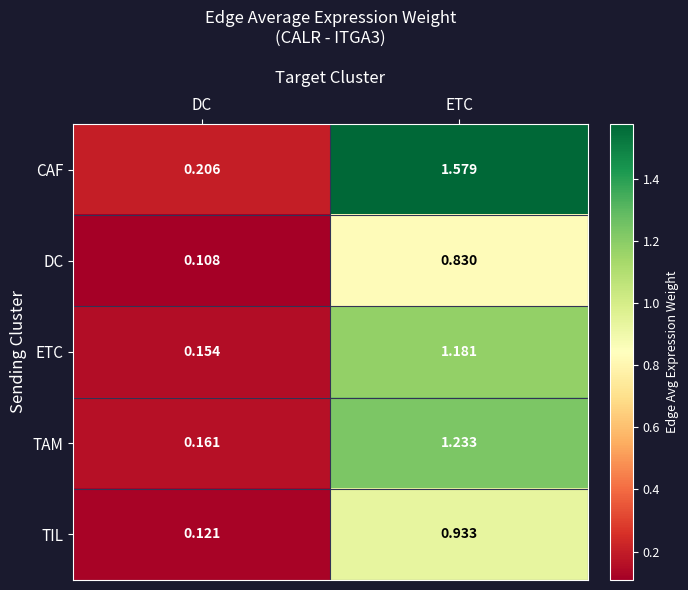

Which series has the largest range (max minus min)?

CAF